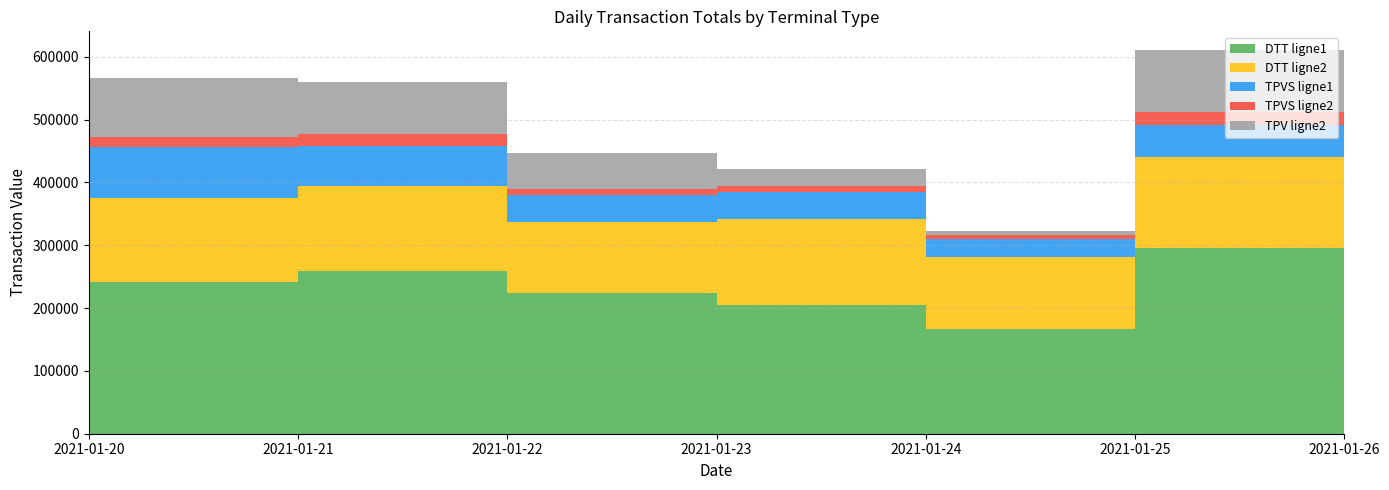

Reading left to right, extract all data points from this chart.

DTT ligne1: 2021-01-20=240756	2021-01-21=259558	2021-01-22=224456	2021-01-23=204896	2021-01-24=166912	2021-01-25=295584	2021-01-26=282178
DTT ligne2: 2021-01-20=135200	2021-01-21=134082	2021-01-22=112370	2021-01-23=137606	2021-01-24=113682	2021-01-25=145420	2021-01-26=136394
TPVS ligne1: 2021-01-20=80474	2021-01-21=64918	2021-01-22=42962	2021-01-23=41926	2021-01-24=30132	2021-01-25=50294	2021-01-26=43484
TPVS ligne2: 2021-01-20=16172	2021-01-21=17816	2021-01-22=9768	2021-01-23=9218	2021-01-24=5552	2021-01-25=21148	2021-01-26=13974
TPV ligne2: 2021-01-20=94012	2021-01-21=83544	2021-01-22=58088	2021-01-23=27912	2021-01-24=6576	2021-01-25=97658	2021-01-26=58620